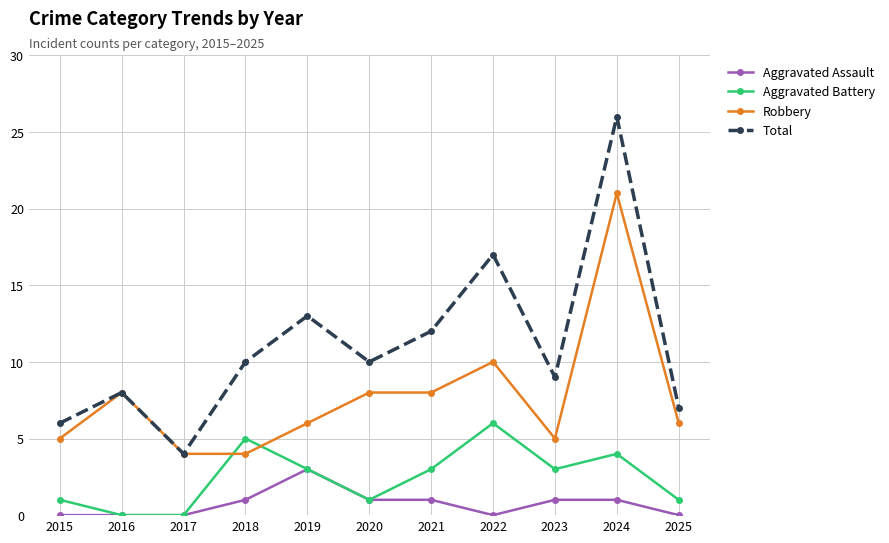

What is the maximum value for Robbery?

21